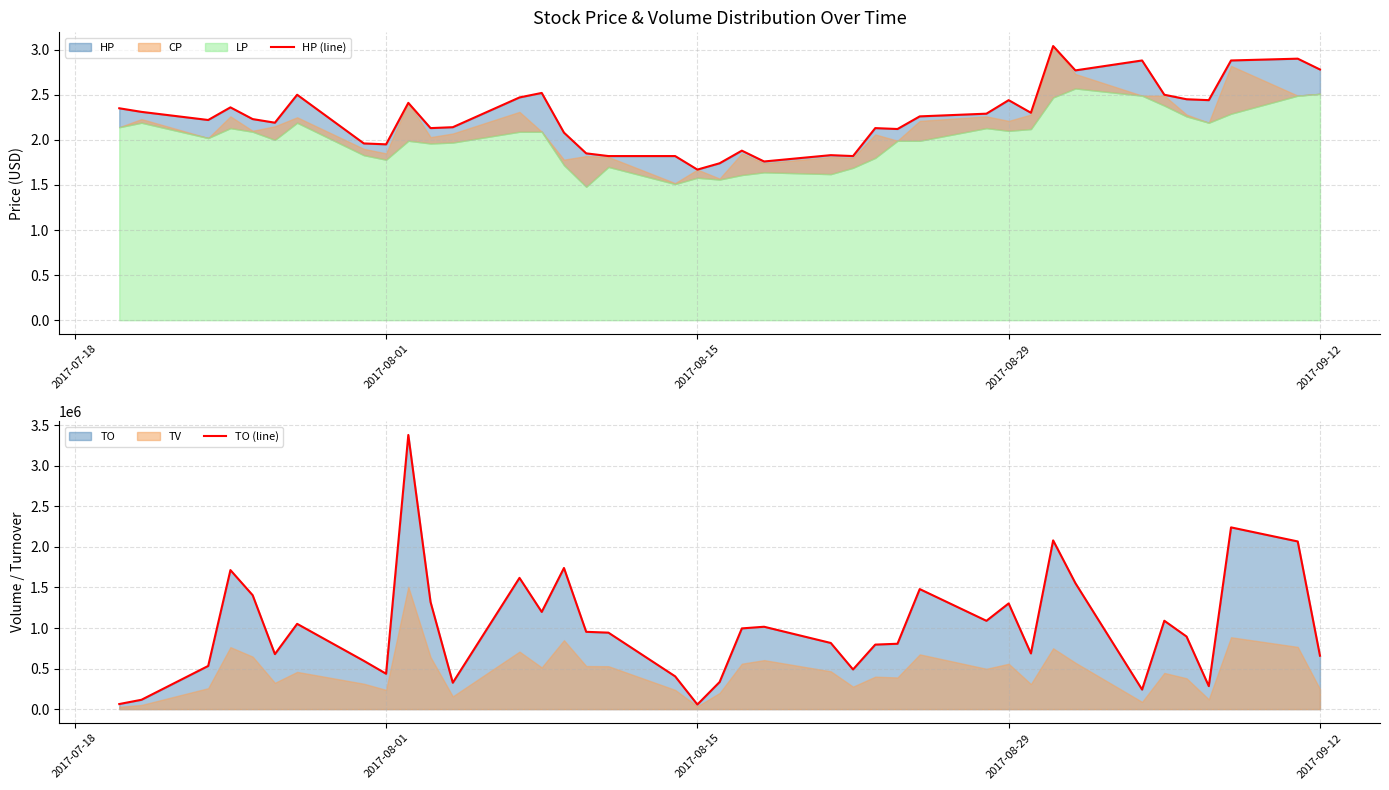

How many lines are shown in the chart?

2